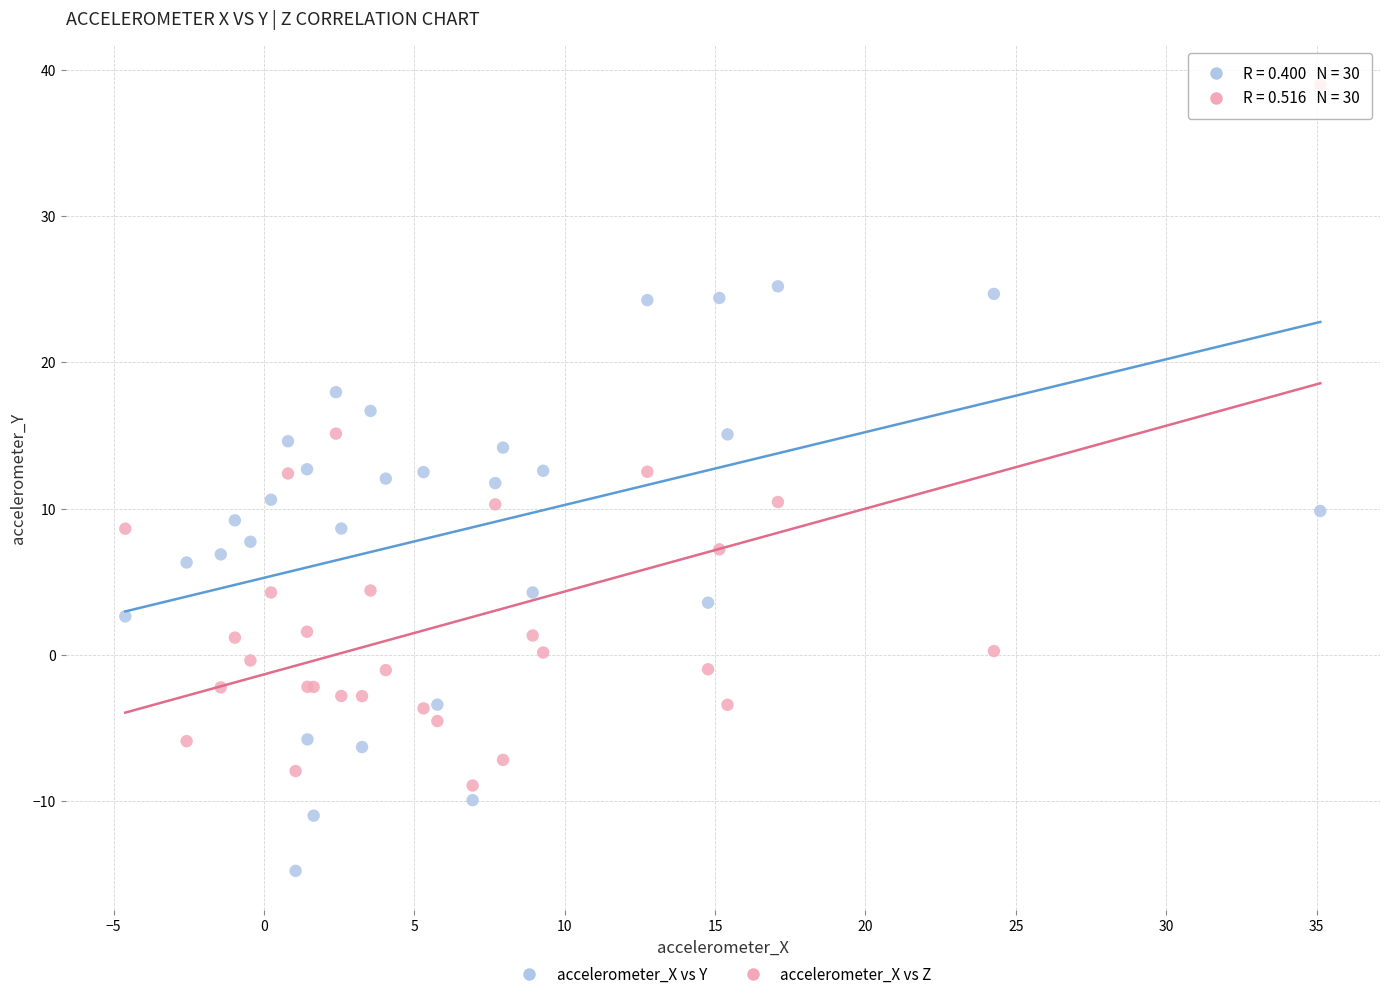

Which series has the widest spread of Y values?

accelerometer_X vs Z